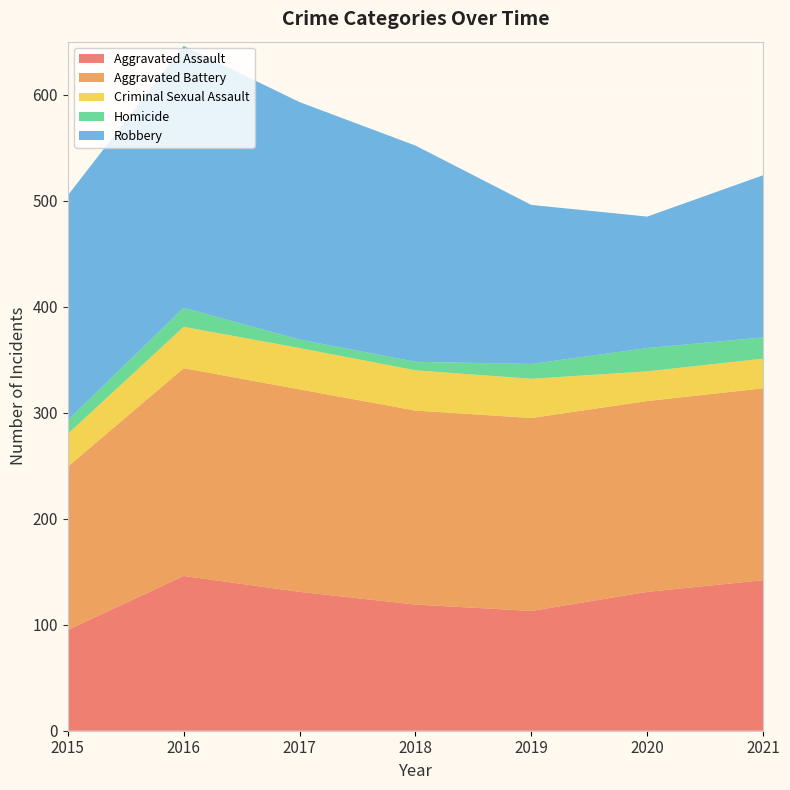

Reading left to right, extract all data points from this chart.

Aggravated Assault: 95	146	131	119	113	131	142
Aggravated Battery: 154	196	191	183	182	180	181
Criminal Sexual Assault: 31	39	39	38	37	28	28
Homicide: 13	18	8	8	14	22	20
Robbery: 212	247	224	204	150	124	153